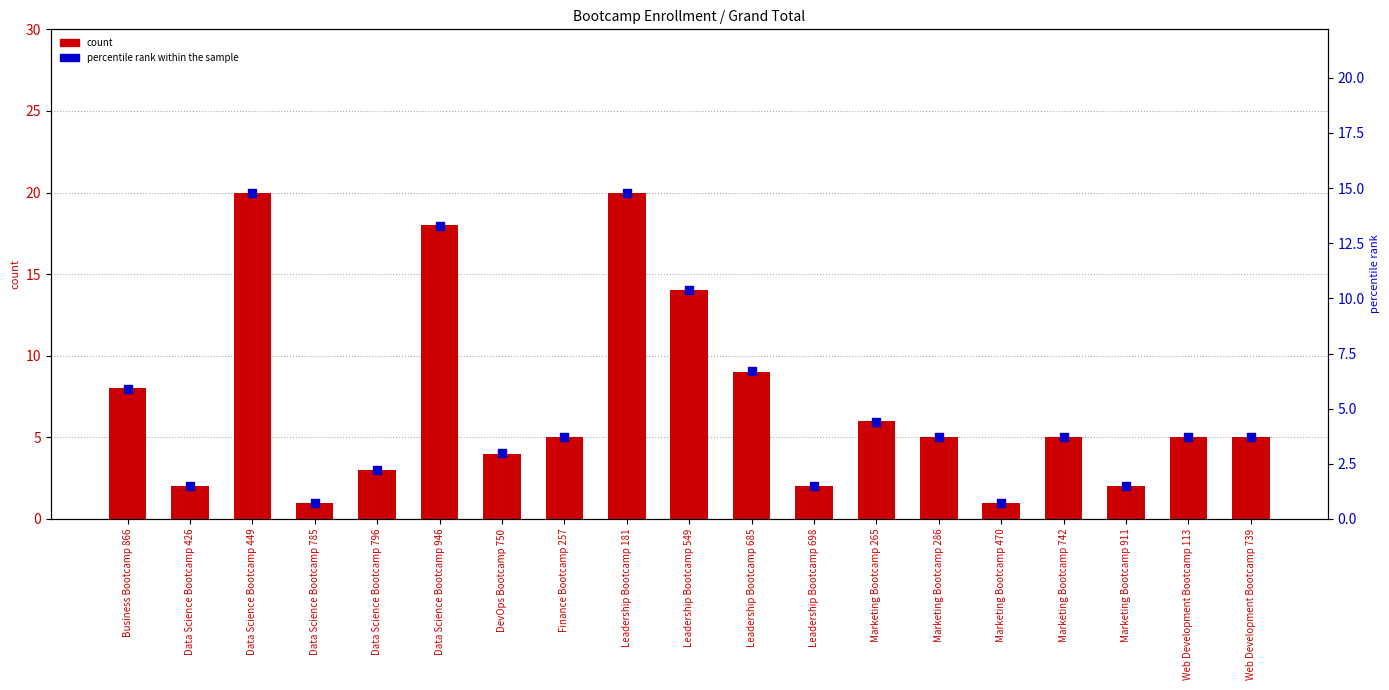

At how many categories does at least one series exceed 8?

5